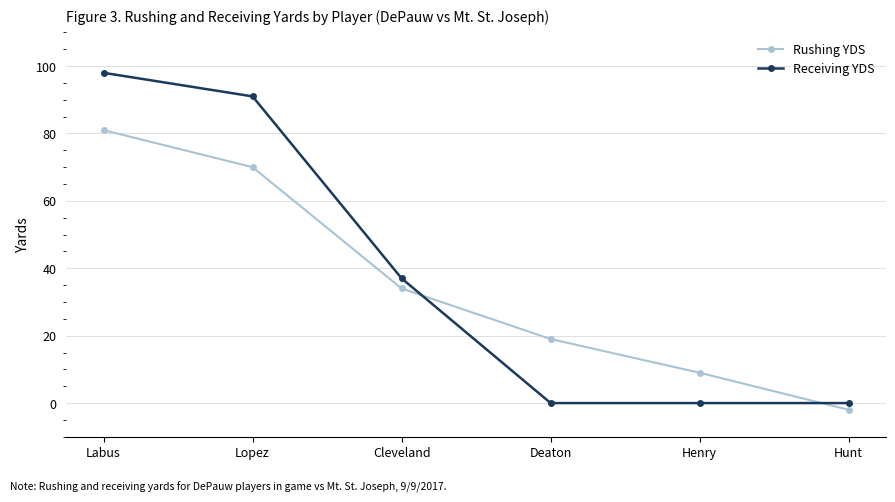

Which series changed the most between Deaton and Hunt?

Rushing YDS